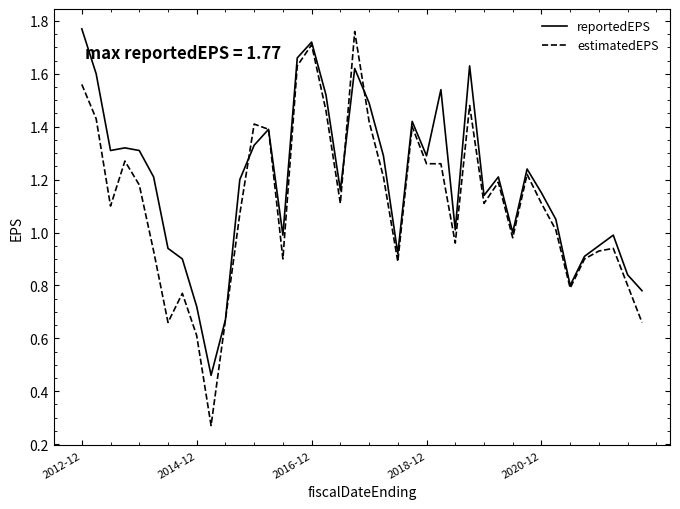

What are all the series names shown in the legend?

reportedEPS, estimatedEPS